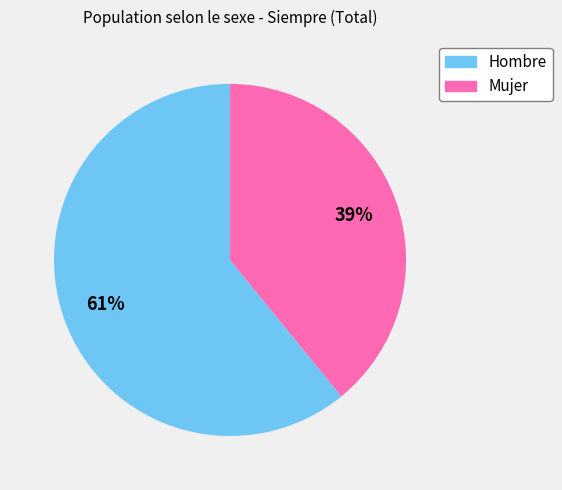

To the nearest percent, what is the difference between the largest and smallest slice percentages?

22%